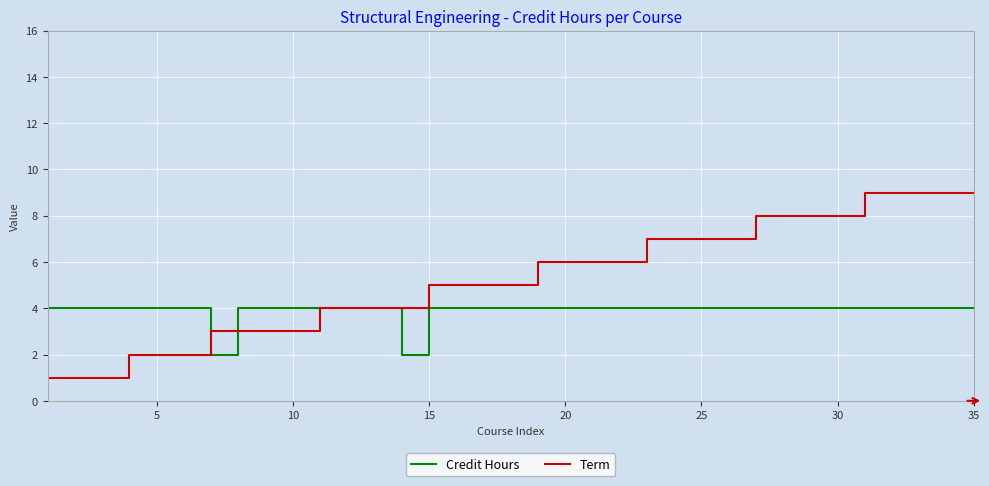

What is the lowest value of the Term series?

1